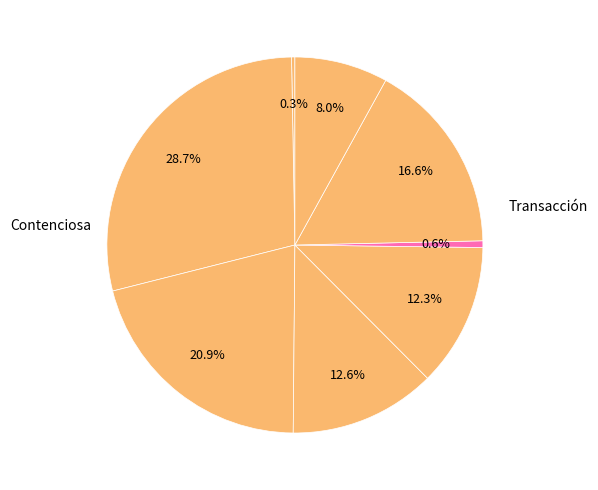

Count the number of slices in the pie.

8